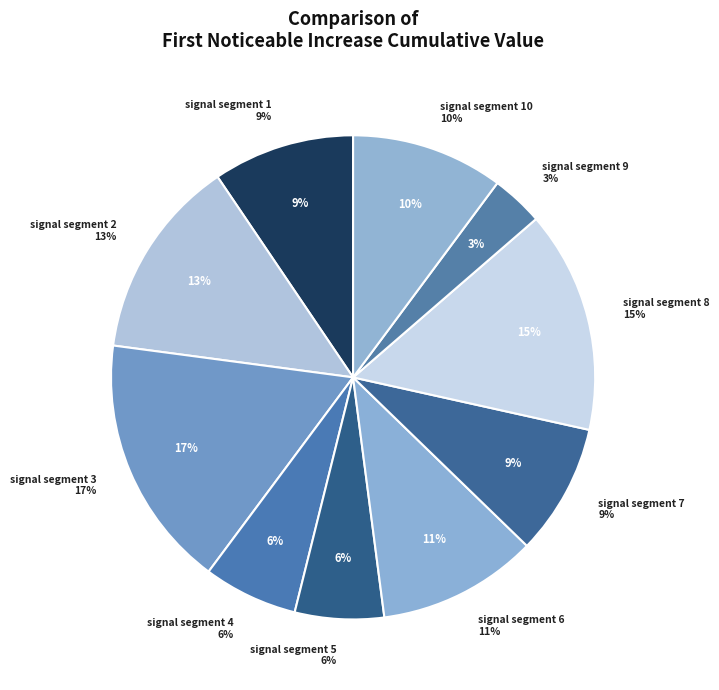

Combined, do signal segment 2 and signal segment 6 account for over 50%?

No